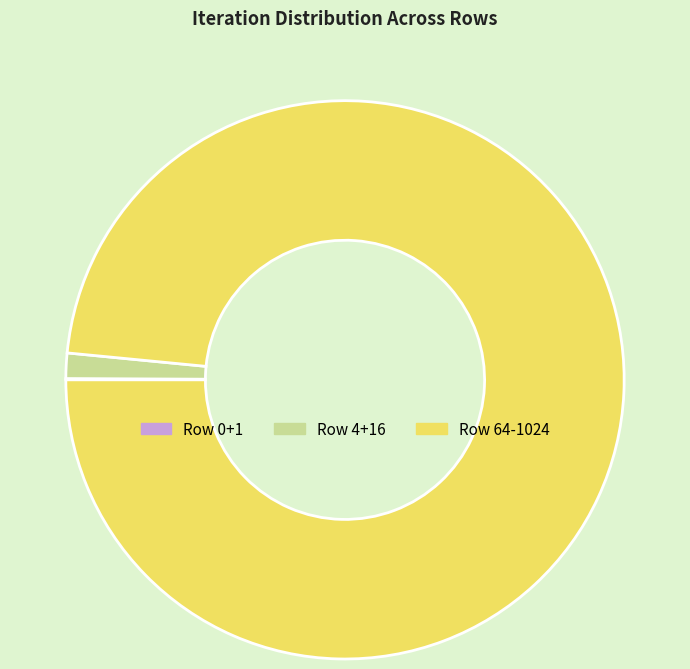

Between Row 64-1024 and Row 4+16, which is larger?

Row 64-1024